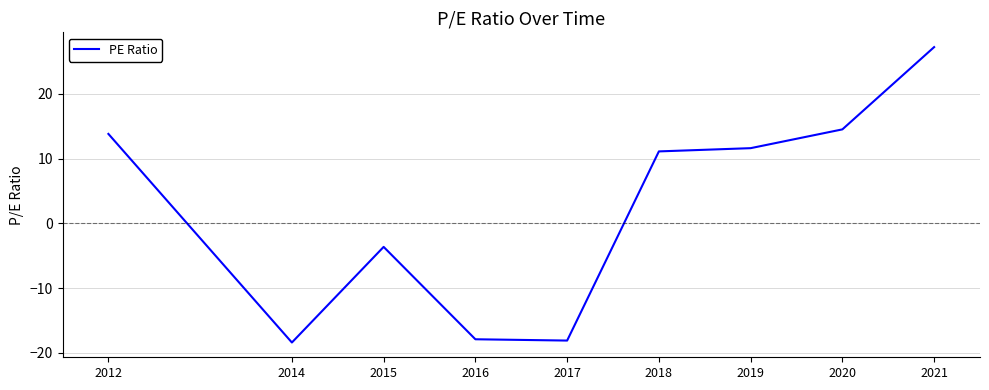

What is the greatest value displayed?

27.2